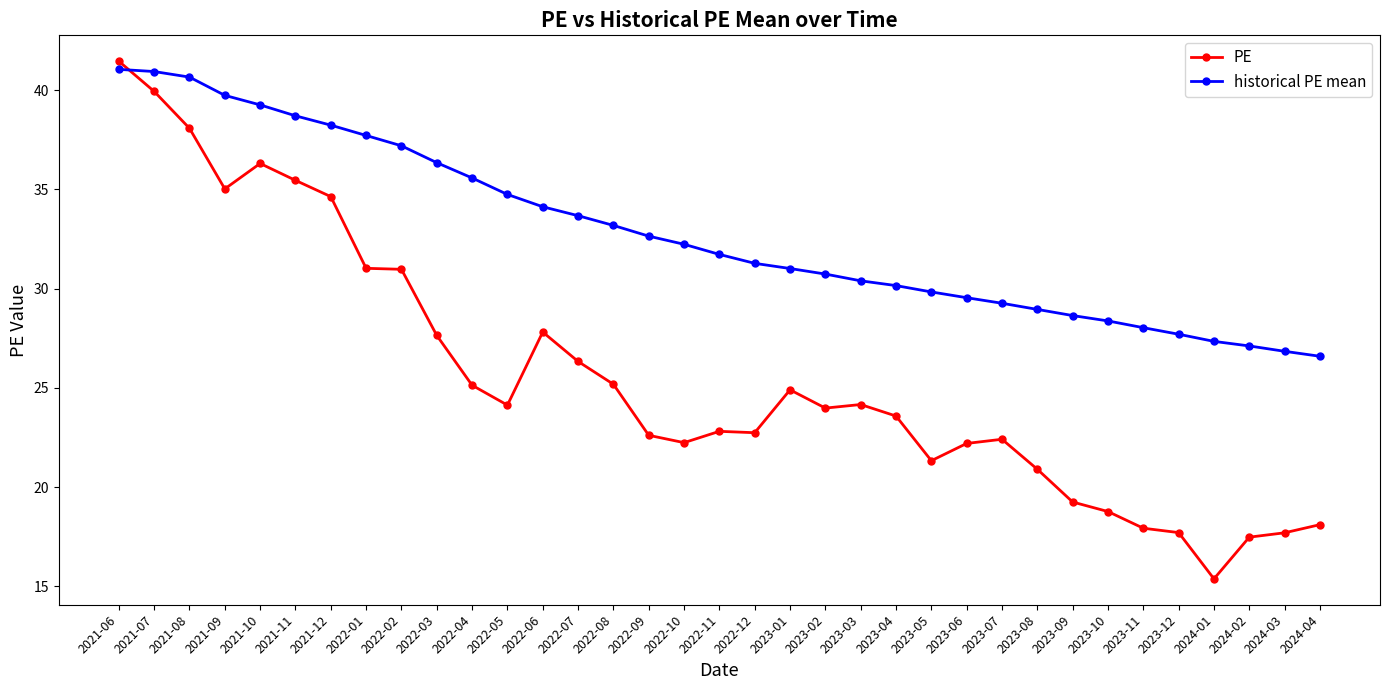

The value of PE at 2024-04 is 31.0. True or false?

False